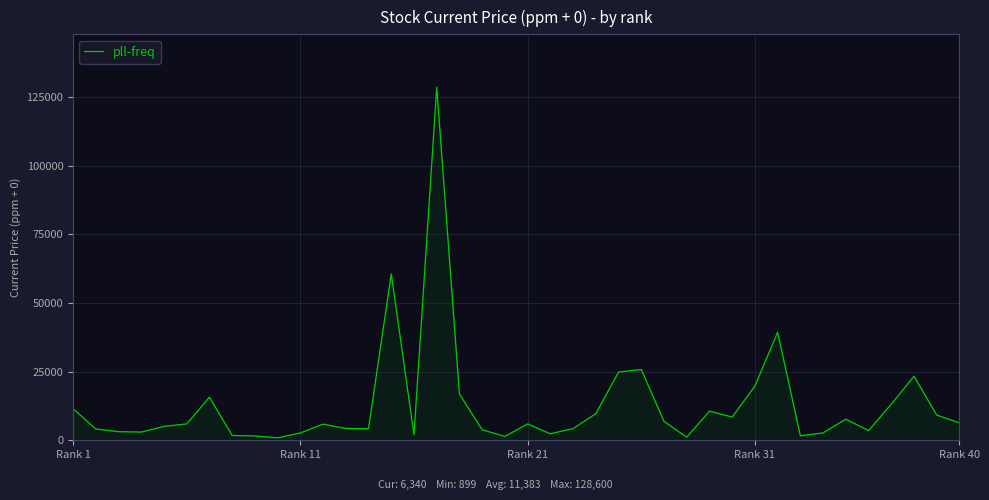

What is the maximum value shown in the chart?

128600